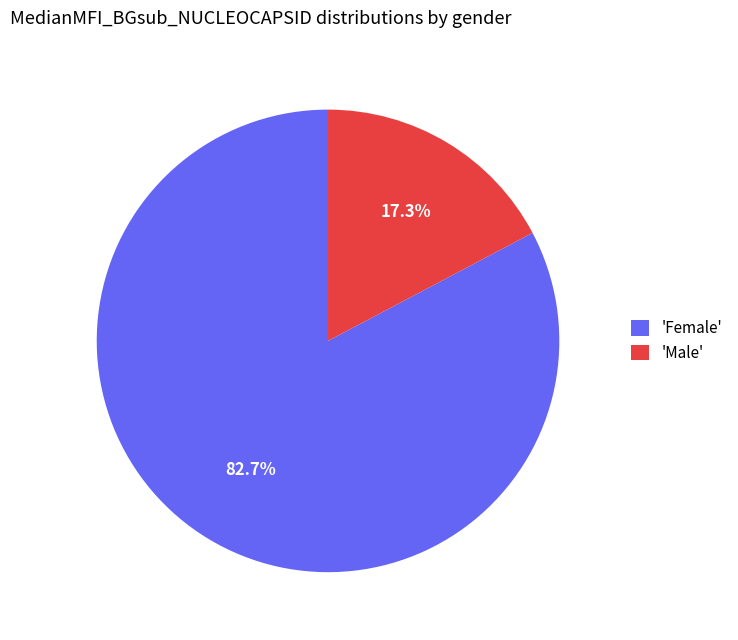

What is the majority slice?

'Female'